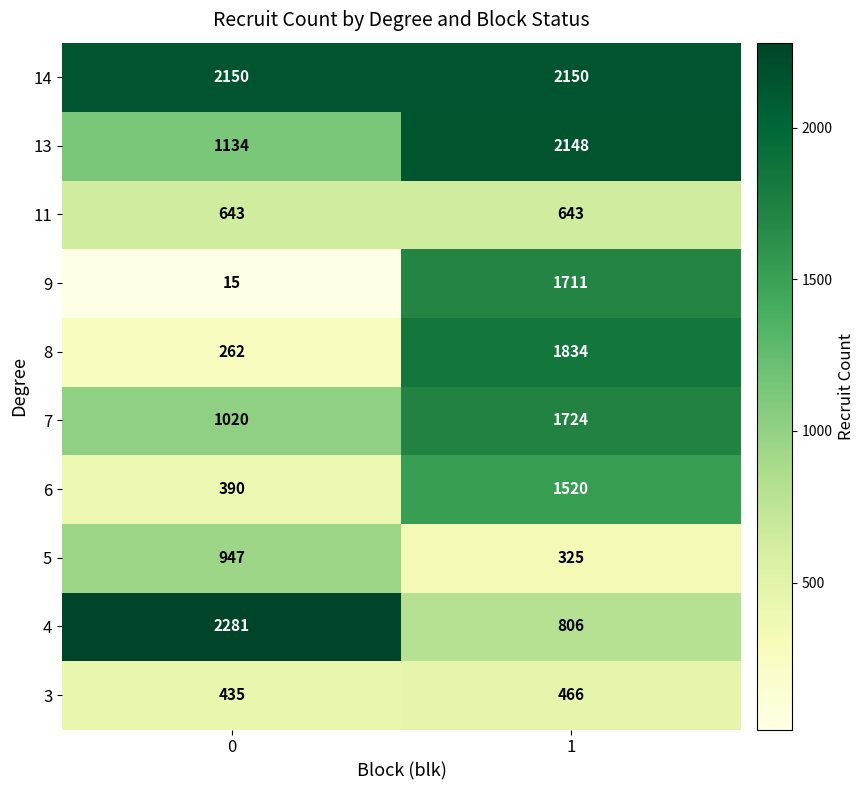

Reading right to left, what are all the values shown in this chart?

14: 2150	2150
13: 2148	1134
11: 643	643
9: 1711	15
8: 1834	262
7: 1724	1020
6: 1520	390
5: 325	947
4: 806	2281
3: 466	435